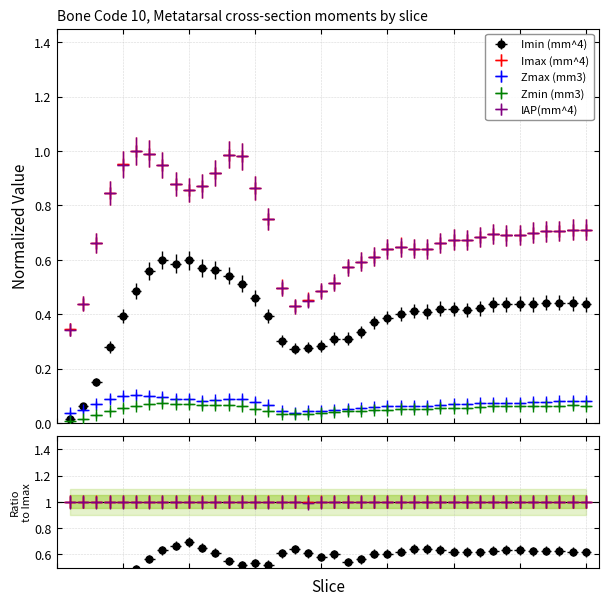

What is the value of the Zmax (mm3) point at the 34th from the left?

0.1